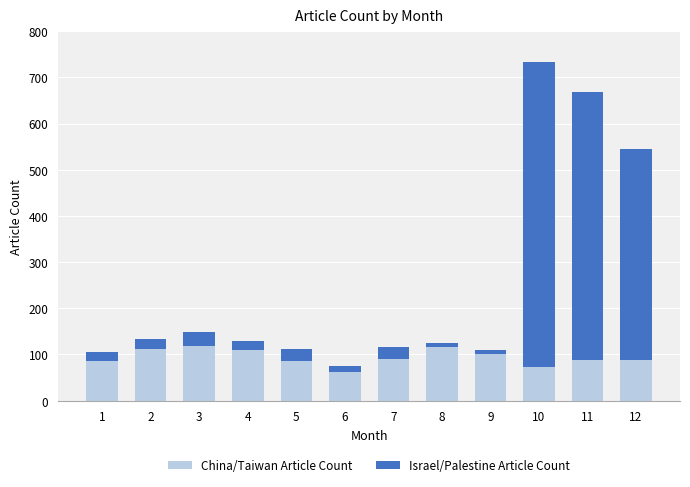

What is the highest value of the China/Taiwan Article Count series?

119